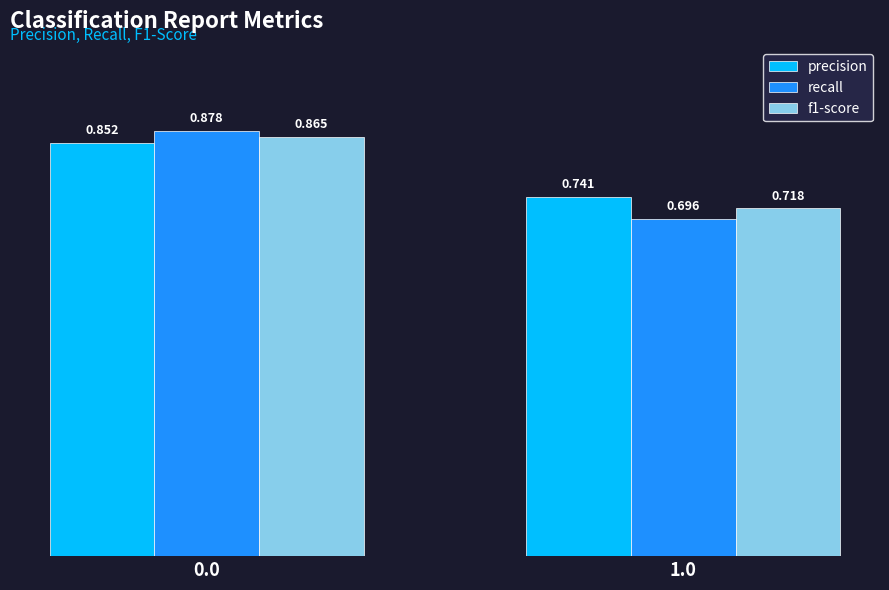

Count the number of data series in this chart.

3